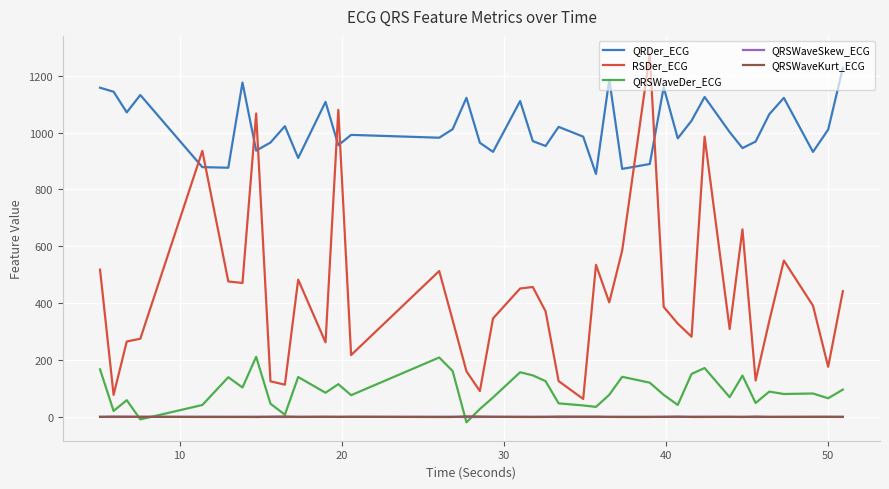

True or false: QRSWaveKurt_ECG and RSDer_ECG intersect in this chart.

False